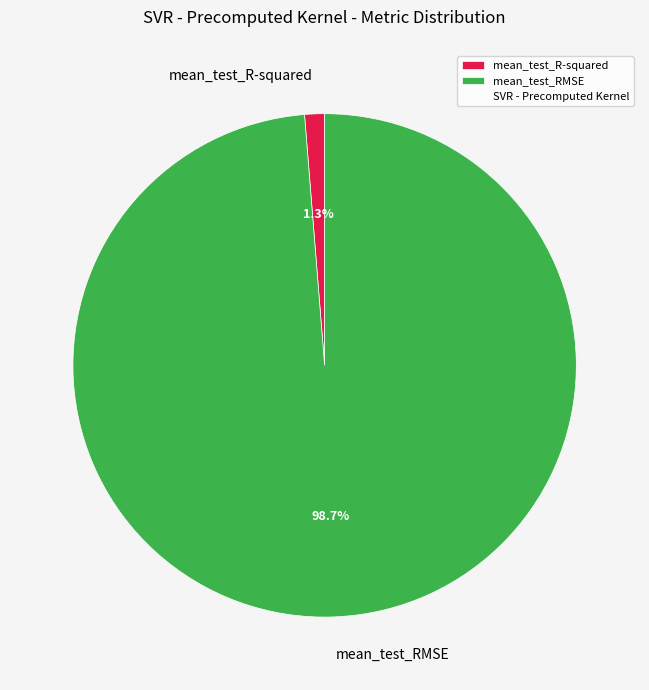

To the nearest percent, what is the difference between the largest and smallest slice percentages?

97%